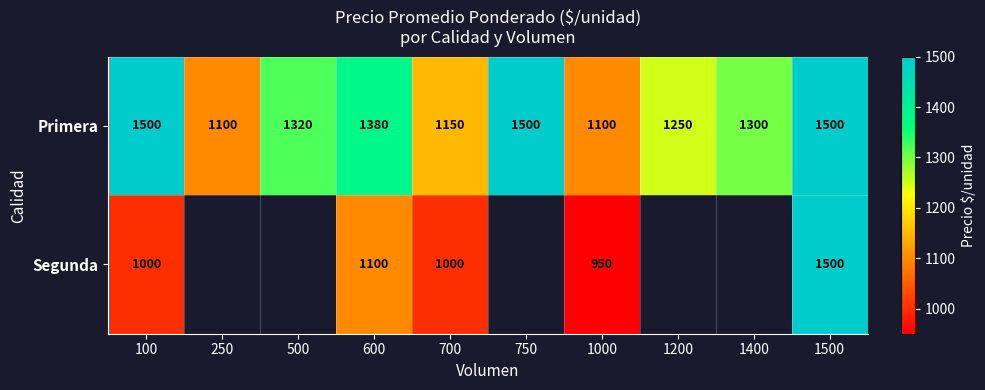

What is the average value of the Primera series?

1310